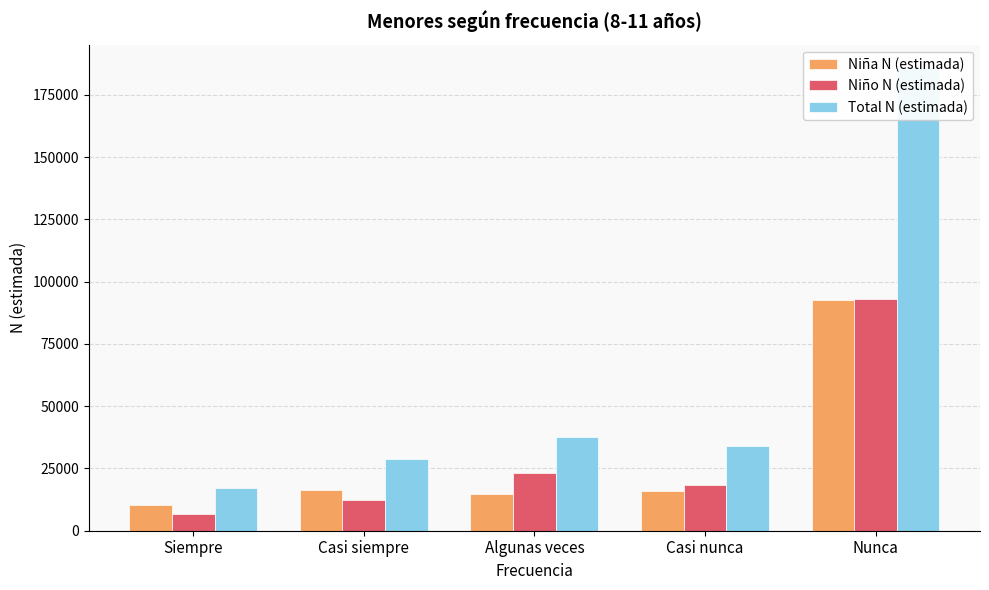

Between Casi siempre and Casi nunca, which is larger?

Casi siempre